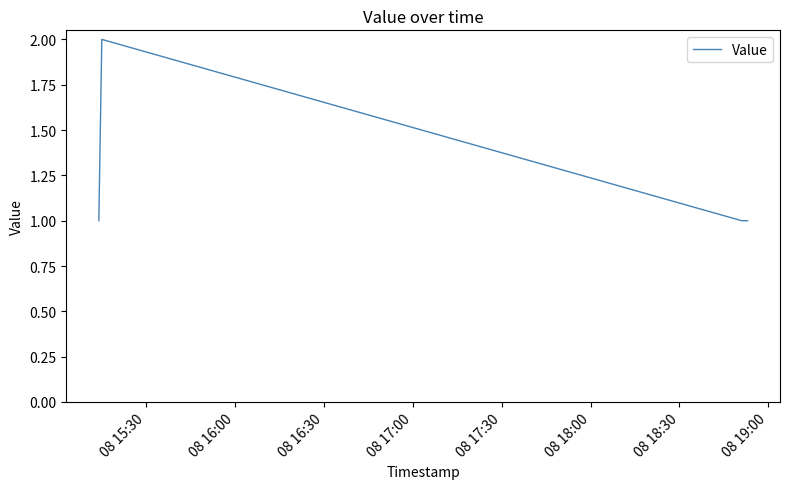

What is the maximum value shown in the chart?

2